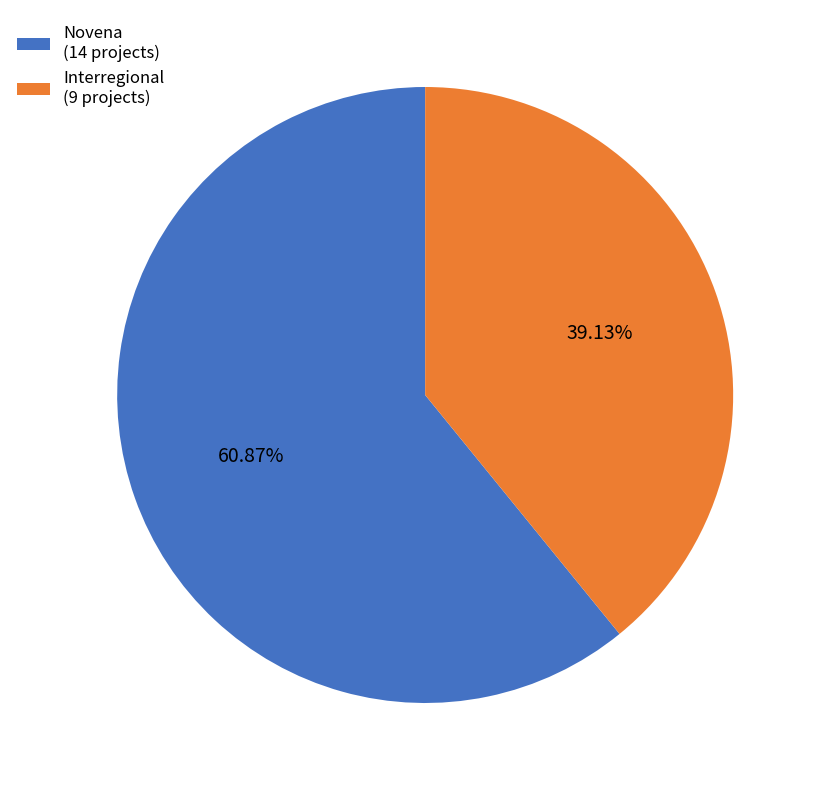

Is it true that Novena is 61% of the pie?

True